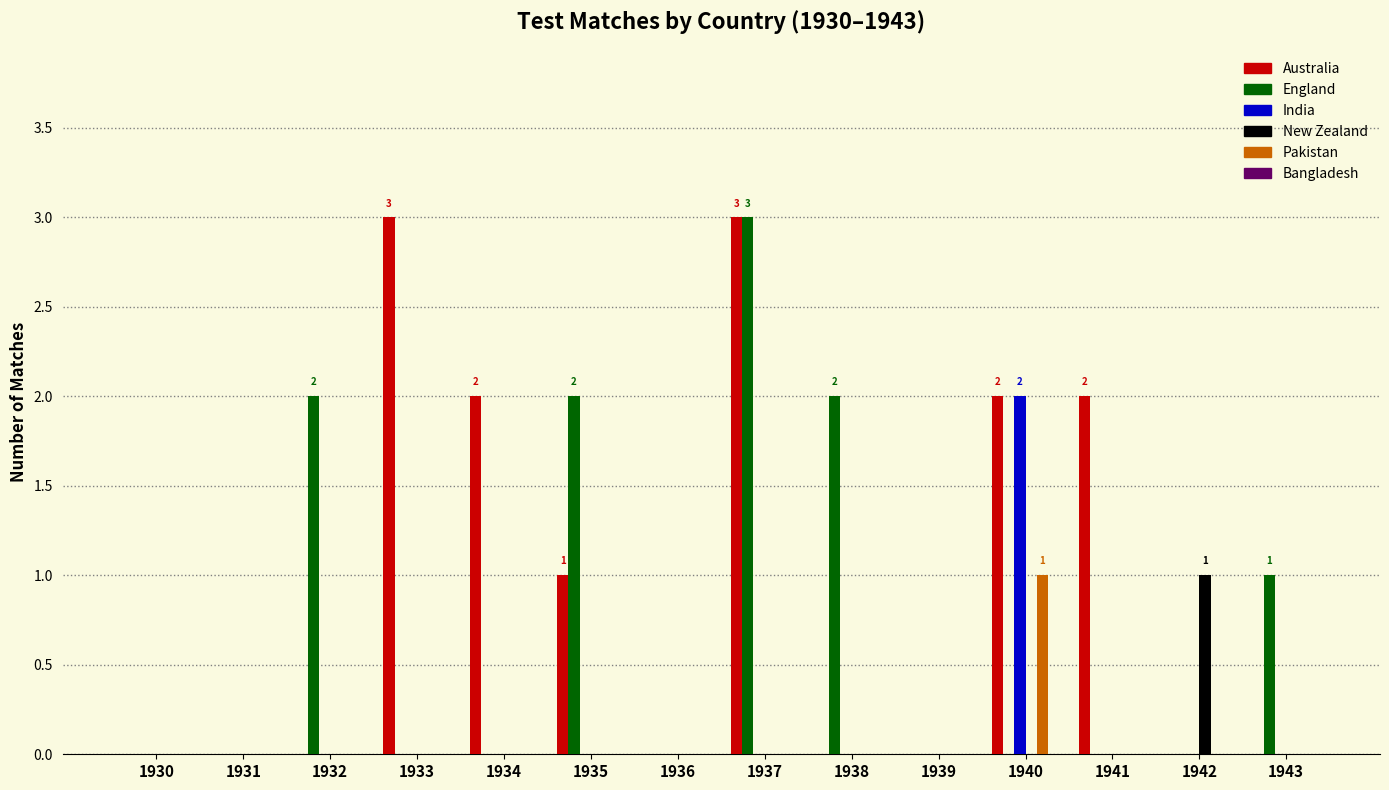

How many categories are shown in the chart?

14